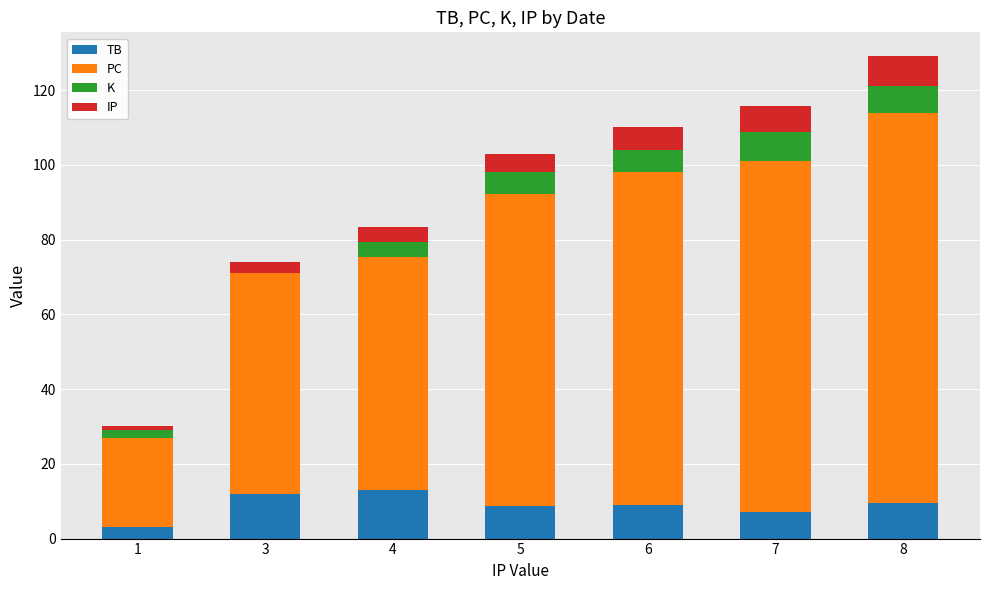

What is the total value across all series at 7?

115.8